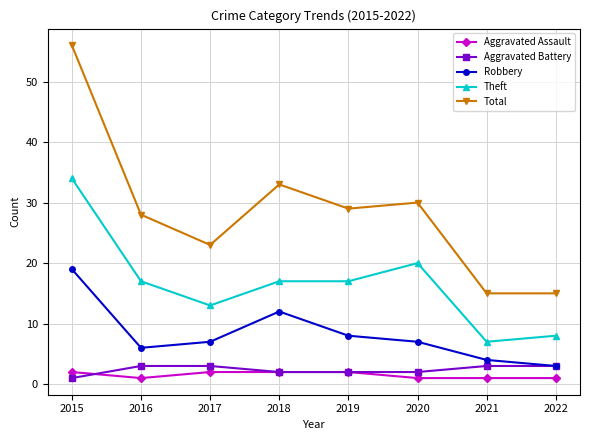

At which category is the sum across all series the highest?

2015